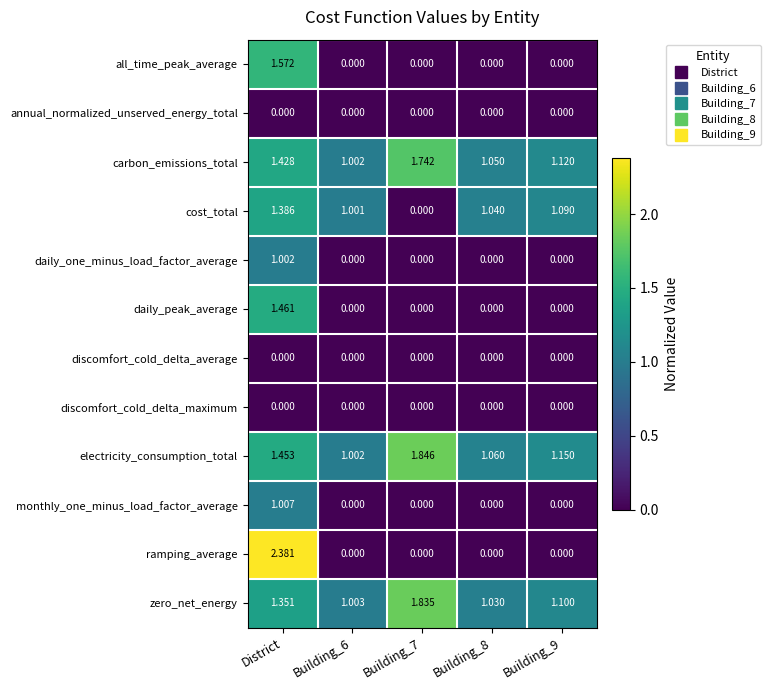

Which series changed the most between District and Building_9?

ramping_average